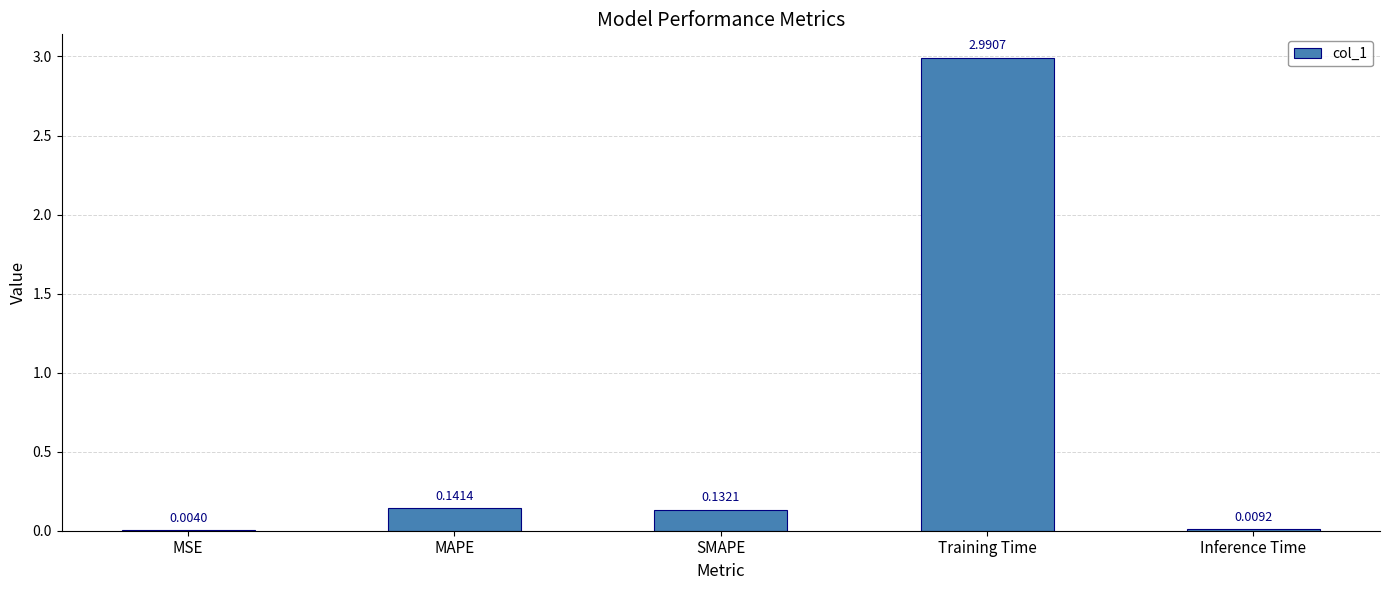

Which has a higher value, MSE or Inference Time?

Inference Time